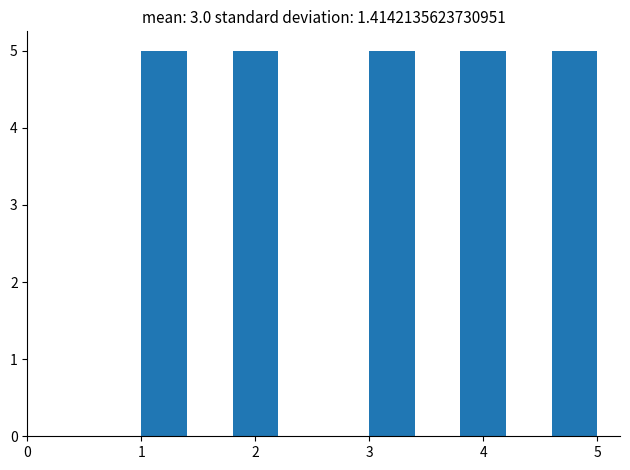

Reading left to right, list every bar in this chart as the range it spans on the x-axis followed by its height. The values are not printed on the chart, so give them approximately, as read against the axis.

1.0 to 1.4: 5
1.4 to 1.8: 0
1.8 to 2.2: 5
2.2 to 2.6: 0
2.6 to 3.0: 0
3.0 to 3.4: 5
3.4 to 3.8: 0
3.8 to 4.2: 5
4.2 to 4.6: 0
4.6 to 5.0: 5